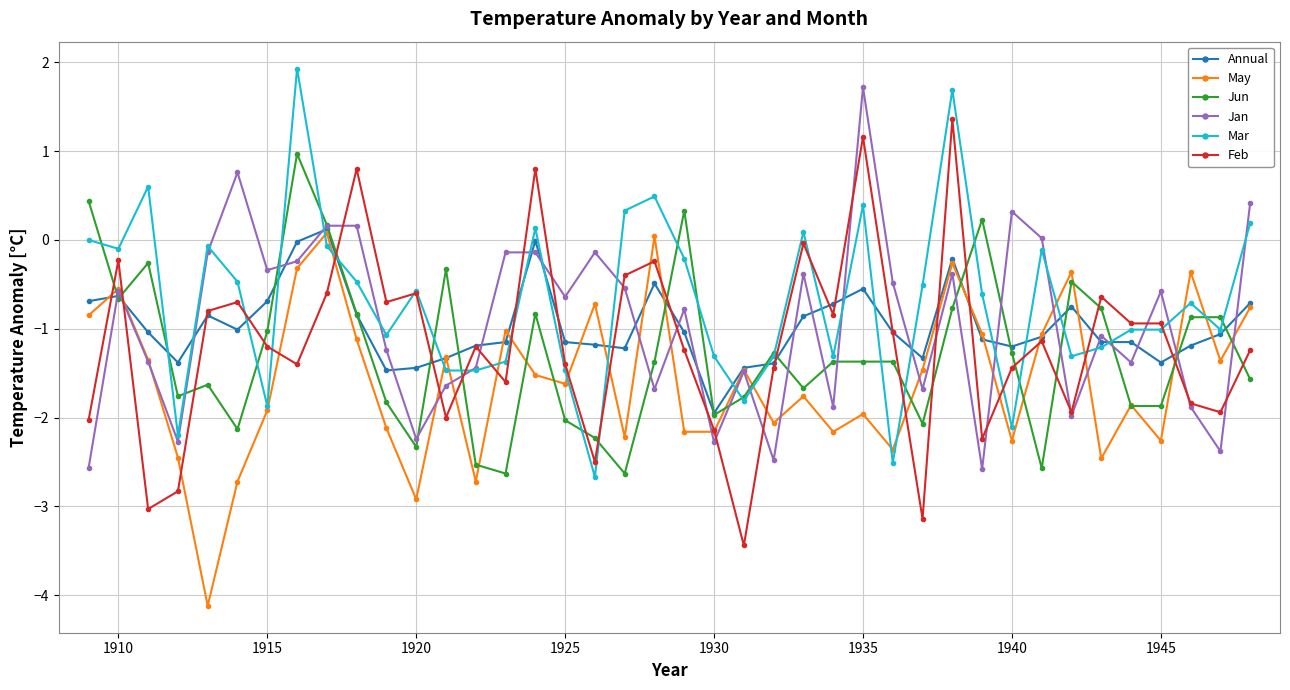

True or false: Annual has more than 2 interior local peaks.

True